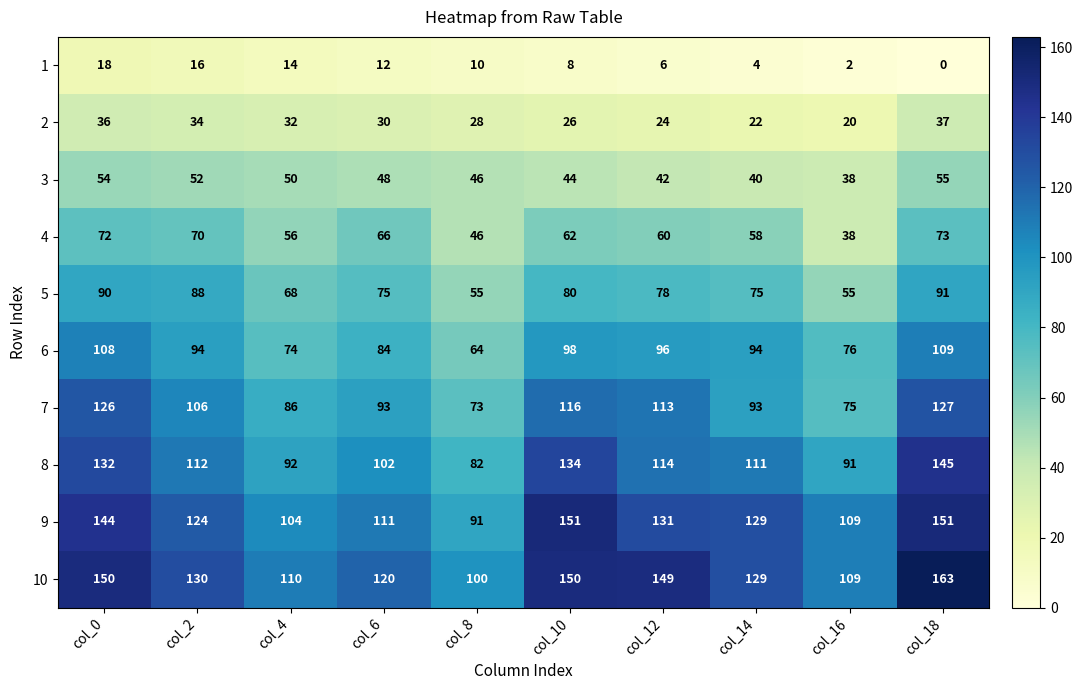

At how many categories does at least one series exceed 56?

10